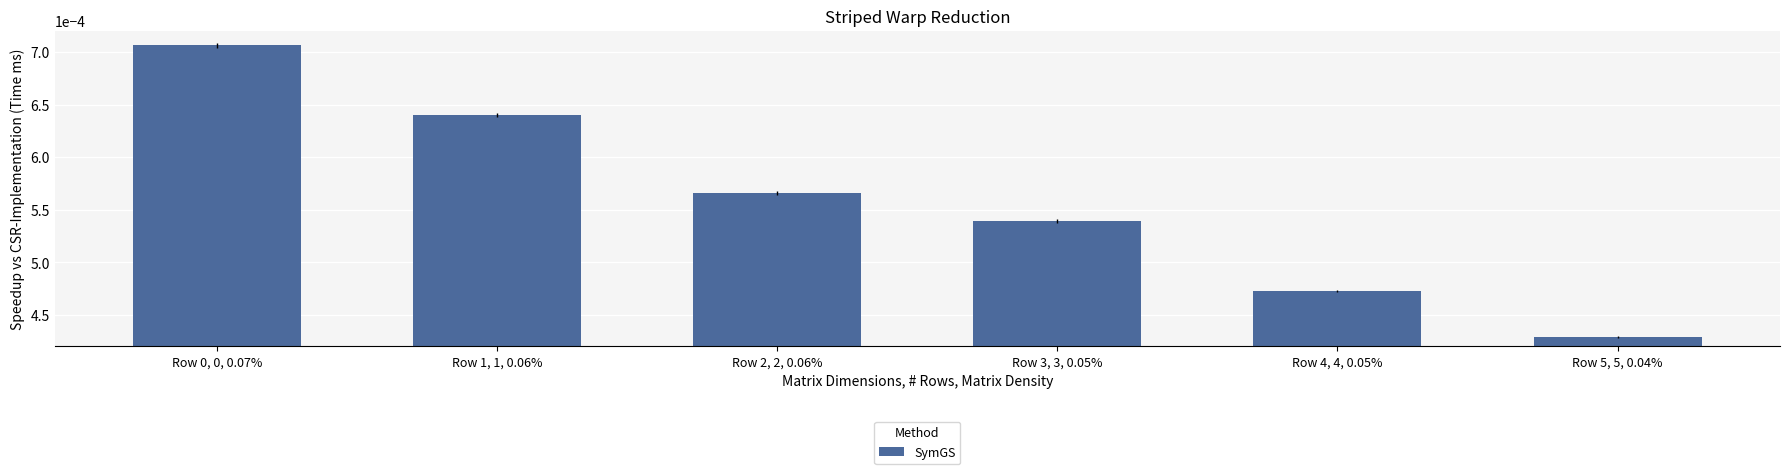

What position from the right is Row 3, 3, 0.05%?

3